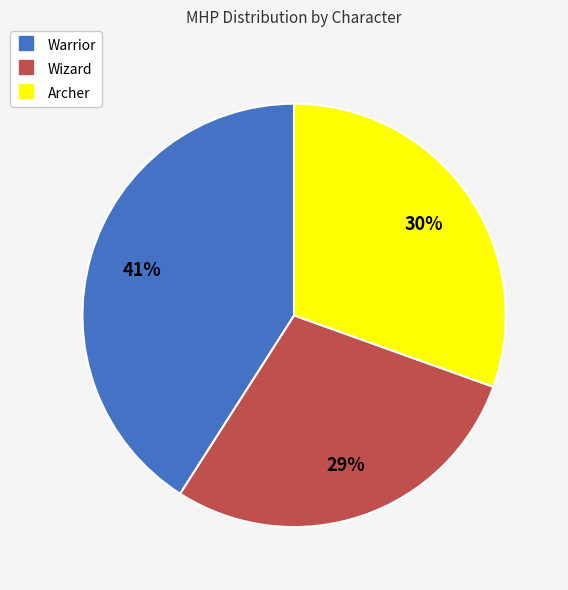

To the nearest percent, what percentage of the pie is Warrior?

41%